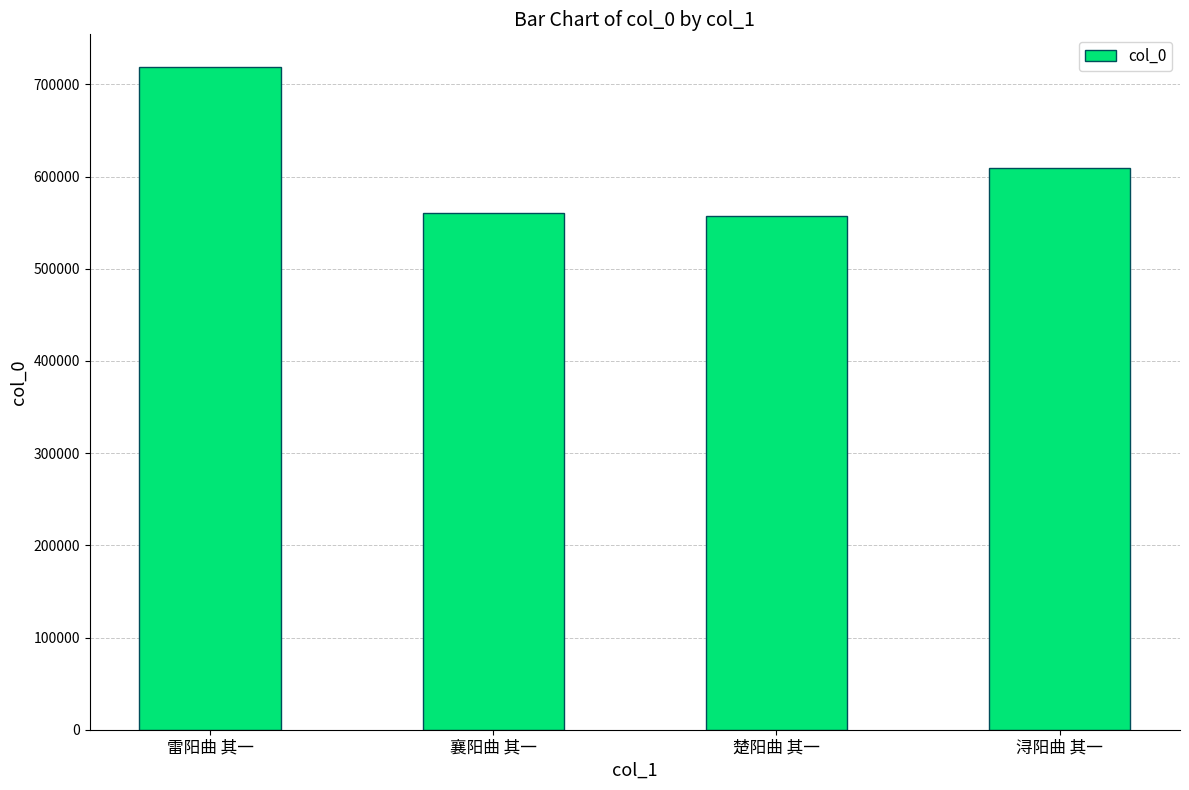

What position from the left is 雷阳曲 其一?

1